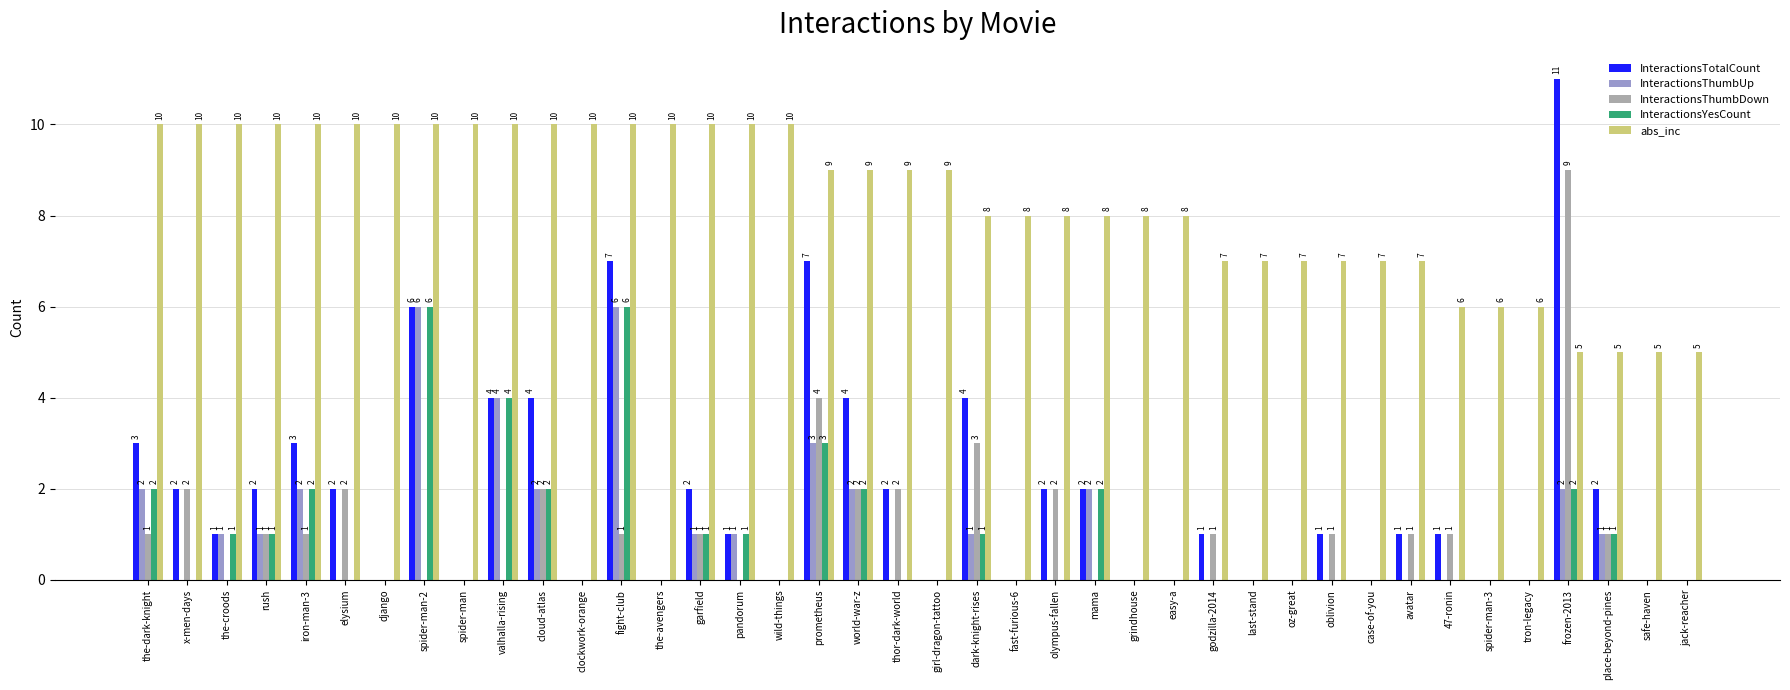

What is the total value across all series at django?

10